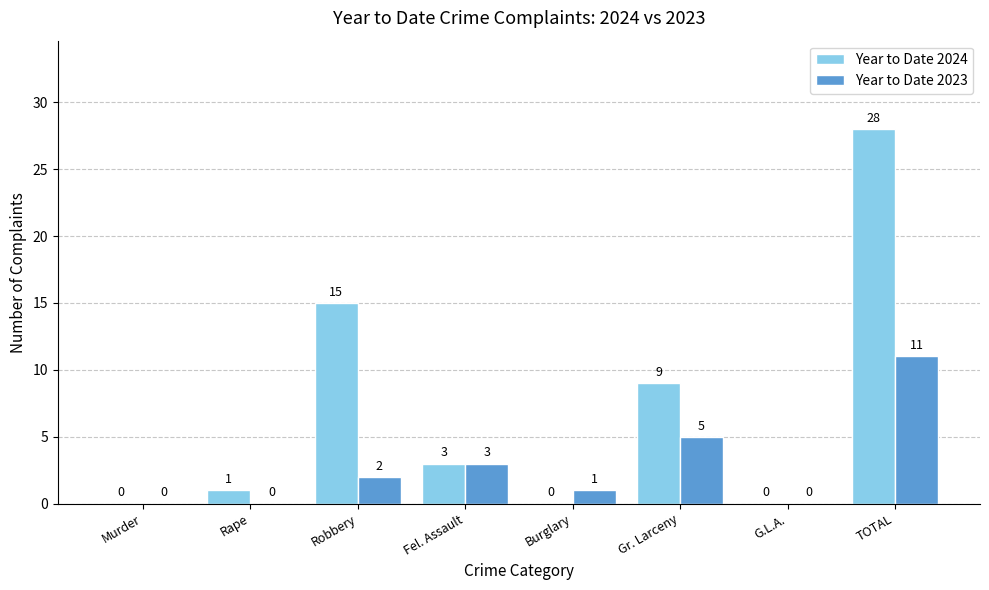

Which series has the largest total across all categories?

Year to Date 2024